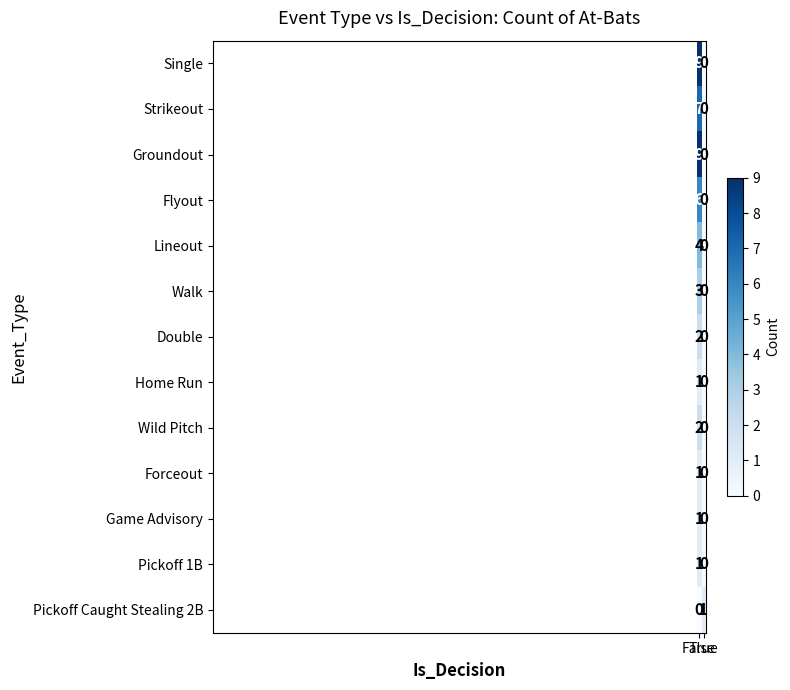

What is the difference between the maximum and minimum values in the Strikeout series?

7